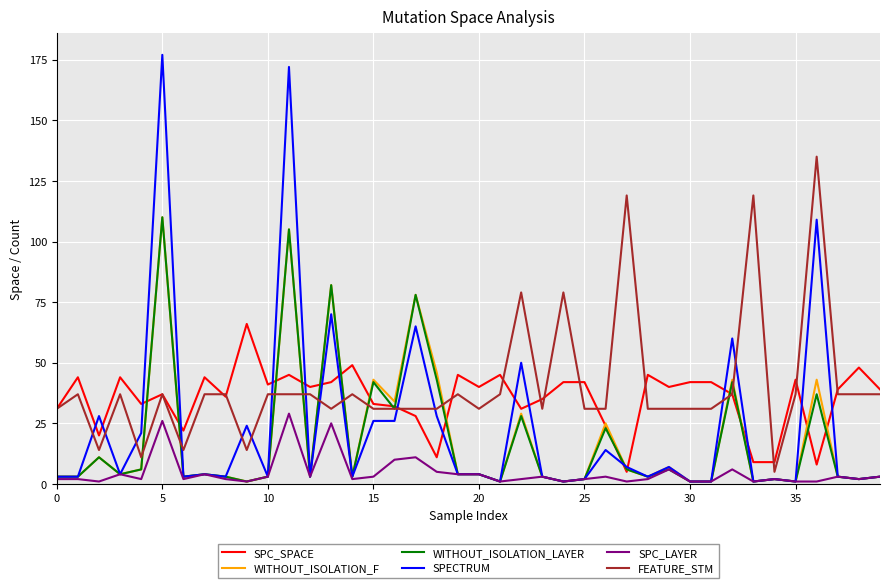

Which series has the widest spread of values?

SPECTRUM